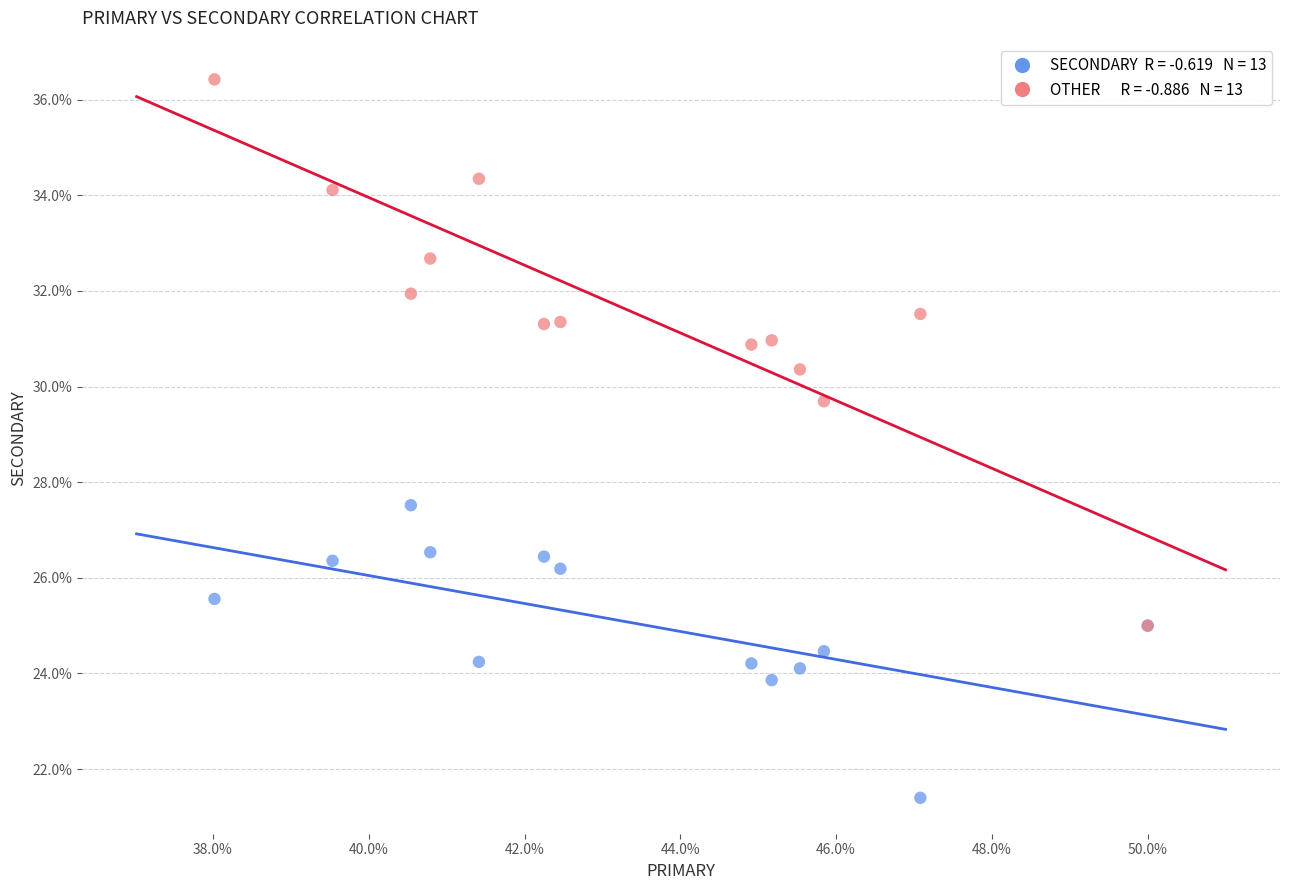

Across all series, what Y value is closest to 28?

27.5